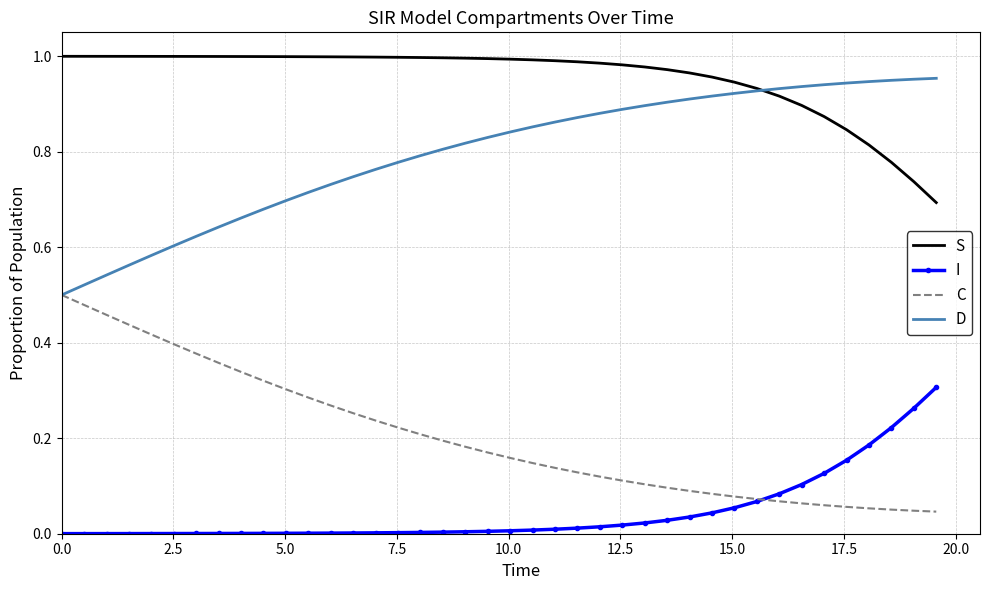

Which series has the largest total across all categories?

S